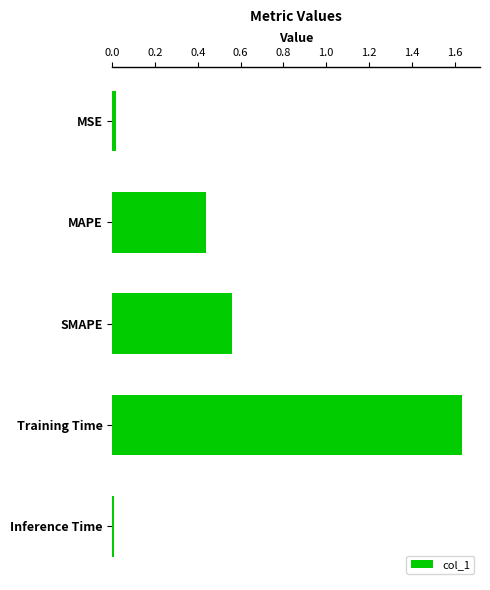

True or false: the data shows 0.3 at Training Time.

False